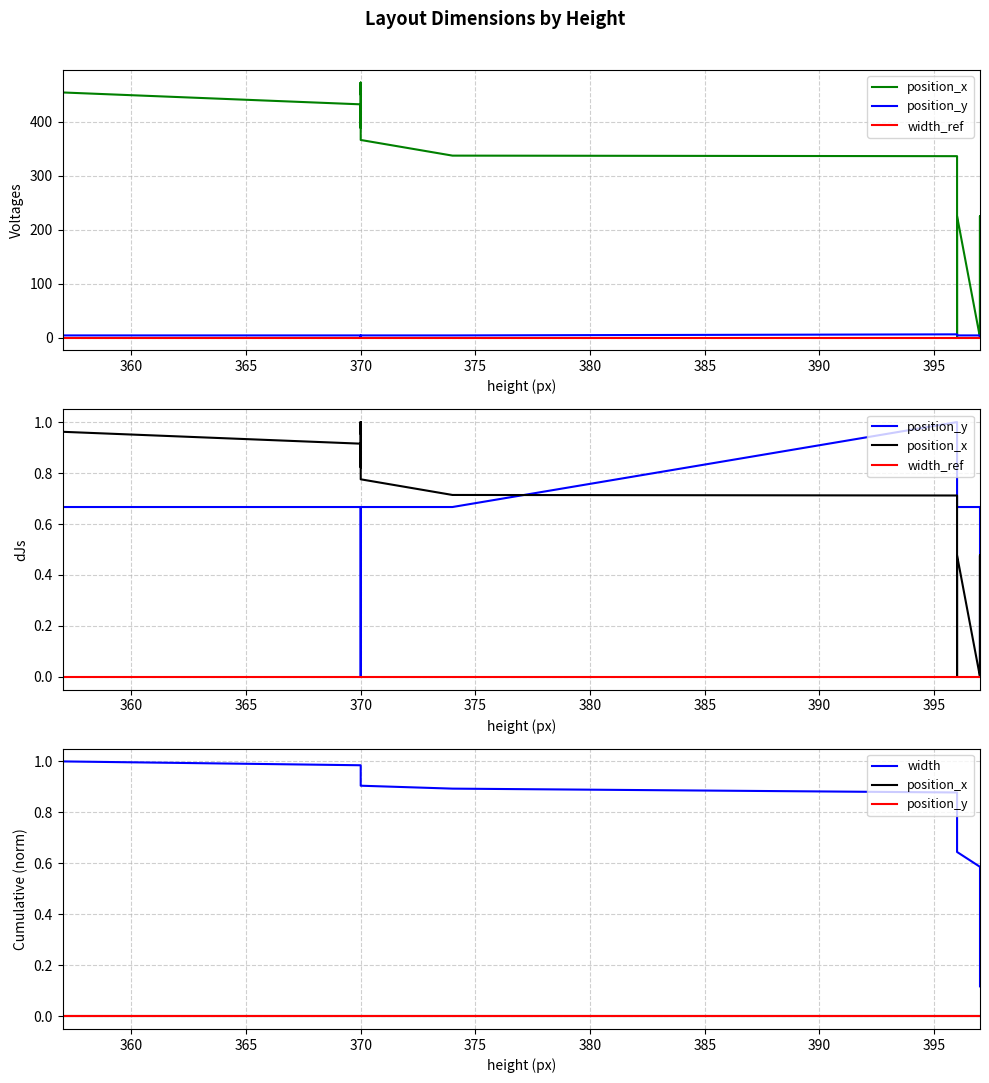

What is the label of the 7th point from the left?

385